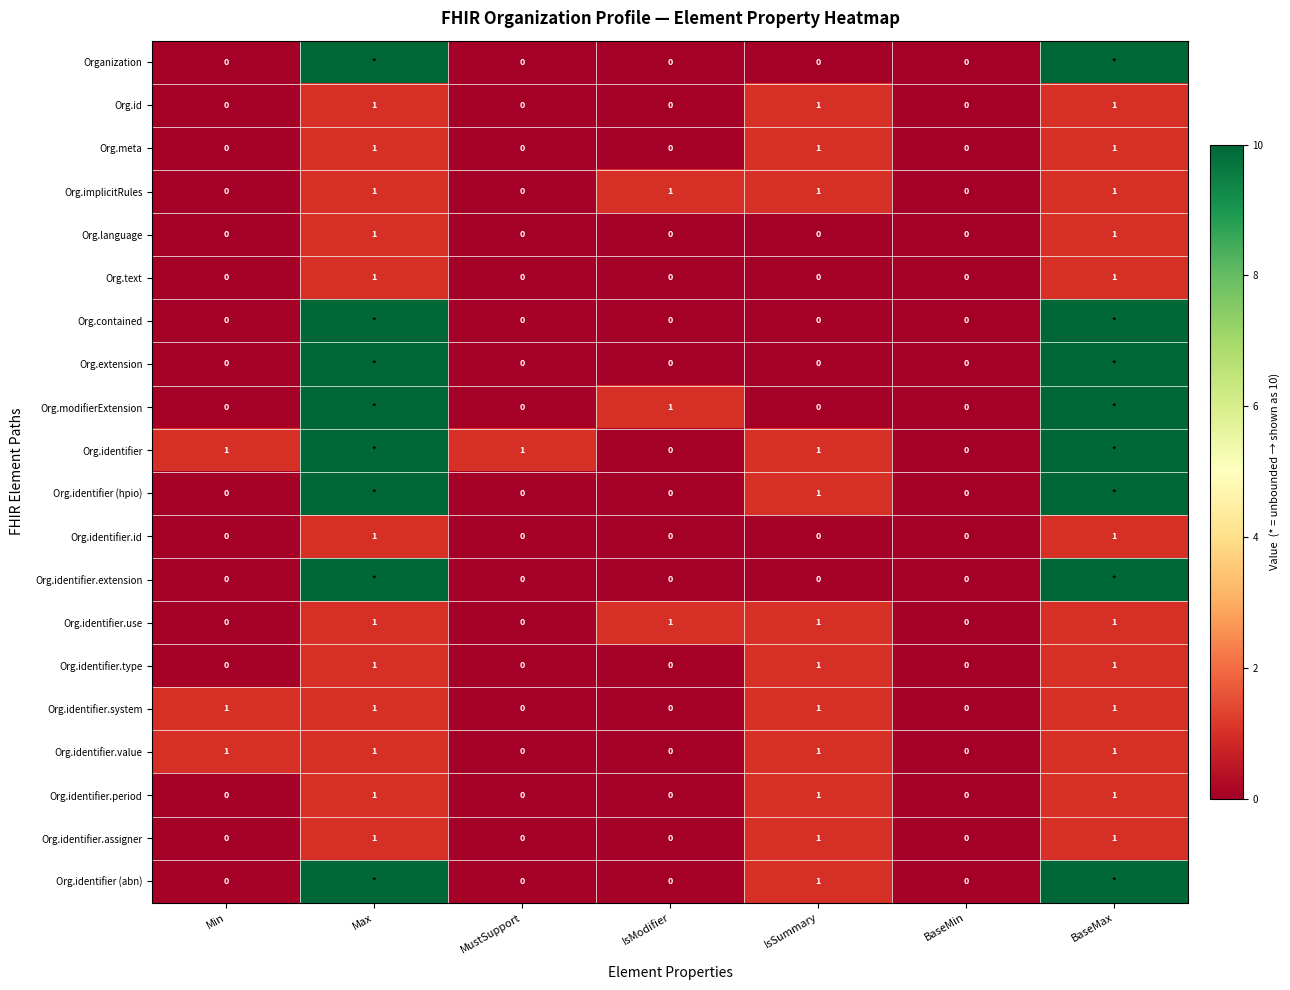

Is the value of Org.identifier.value at MustSupport greater than the value of Org.identifier.system at Min?

No